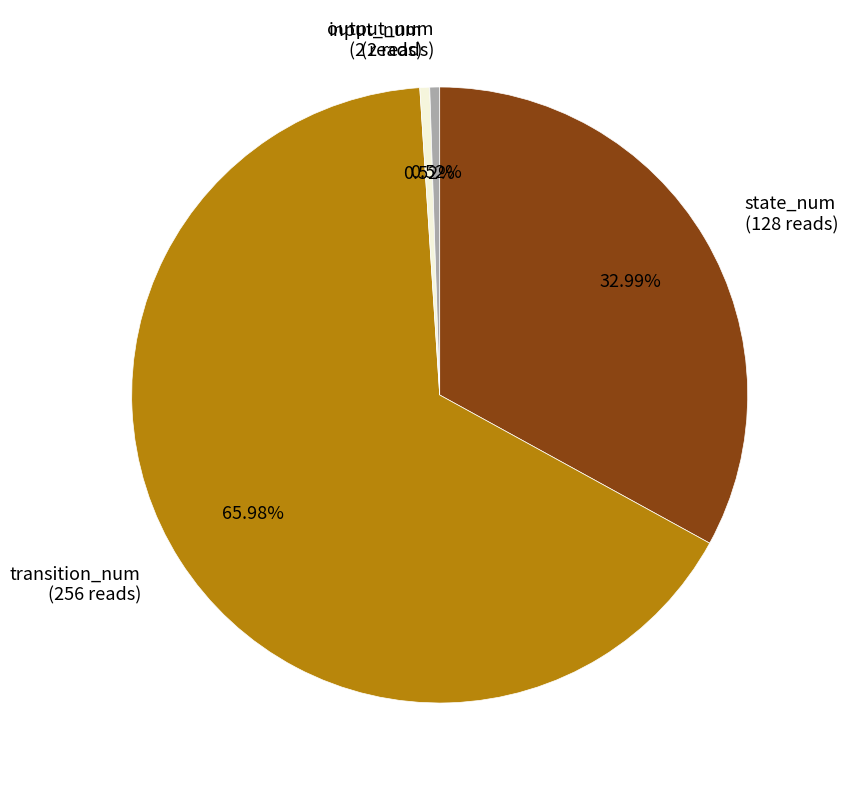

Is there any slice that represents more than half of the pie?

Yes